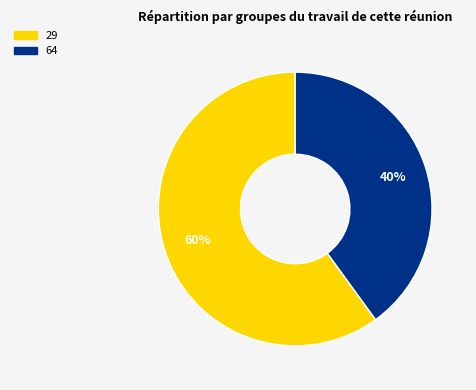

Is there a majority slice in this chart?

Yes